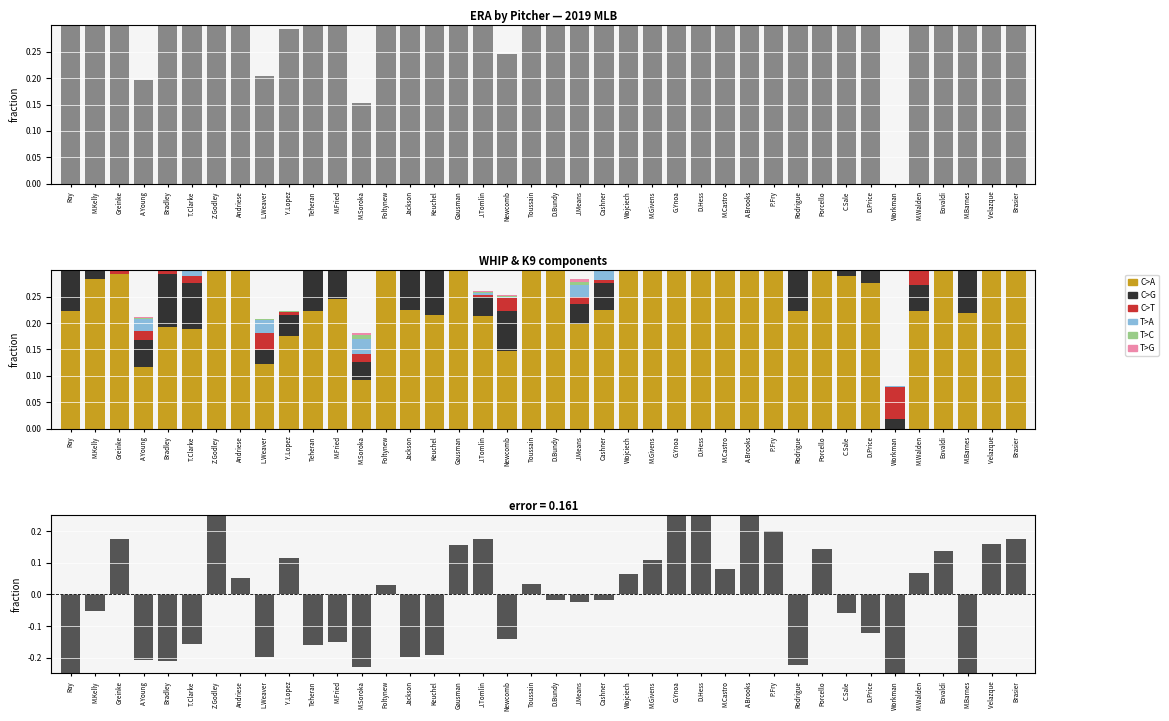

How many groups of bars are there?

40